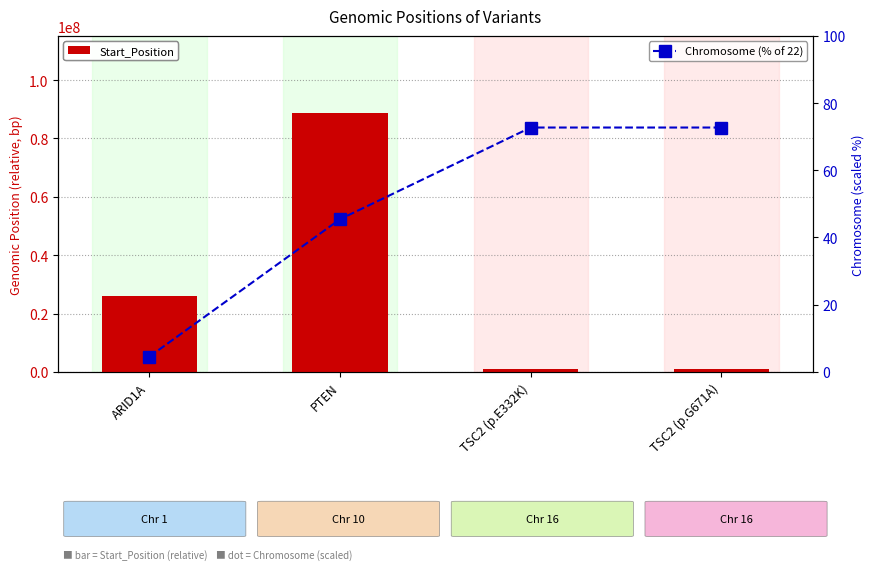

How many values in the Start_Position series exceed 25947344?

1